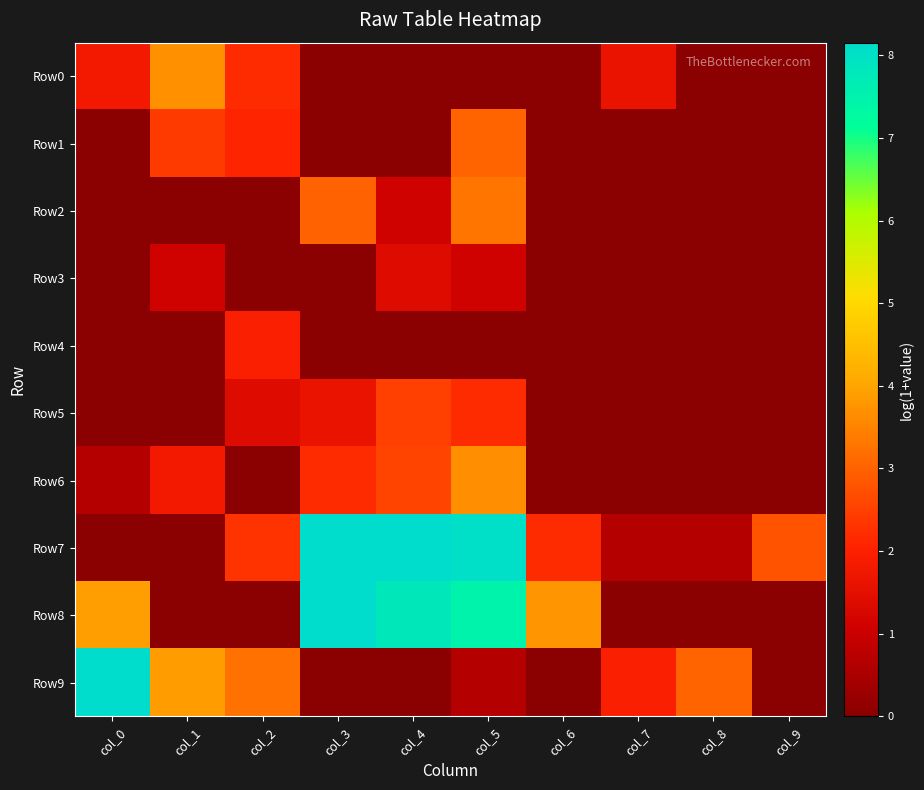

Reading right to left, transcribe all the data shown in this chart.

Row0: col_9=0.0	col_8=0.0	col_7=1.6	col_6=0.0	col_5=0.0	col_4=0.0	col_3=0.0	col_2=2.2	col_1=3.7	col_0=1.8
Row1: col_9=0.0	col_8=0.0	col_7=0.0	col_6=0.0	col_5=3.0	col_4=0.0	col_3=0.0	col_2=2.1	col_1=2.4	col_0=0.0
Row2: col_9=0.0	col_8=0.0	col_7=0.0	col_6=0.0	col_5=3.3	col_4=1.1	col_3=3.0	col_2=0.0	col_1=0.0	col_0=0.0
Row3: col_9=0.0	col_8=0.0	col_7=0.0	col_6=0.0	col_5=1.1	col_4=1.4	col_3=0.0	col_2=0.0	col_1=1.1	col_0=0.0
Row4: col_9=0.0	col_8=0.0	col_7=0.0	col_6=0.0	col_5=0.0	col_4=0.0	col_3=0.0	col_2=1.9	col_1=0.0	col_0=0.0
Row5: col_9=0.0	col_8=0.0	col_7=0.0	col_6=0.0	col_5=2.2	col_4=2.5	col_3=1.6	col_2=1.4	col_1=0.0	col_0=0.0
Row6: col_9=0.0	col_8=0.0	col_7=0.0	col_6=0.0	col_5=3.7	col_4=2.6	col_3=2.2	col_2=0.0	col_1=1.8	col_0=0.7
Row7: col_9=2.8	col_8=0.7	col_7=0.7	col_6=2.2	col_5=8.1	col_4=8.2	col_3=8.2	col_2=2.3	col_1=0.0	col_0=0.0
Row8: col_9=0.0	col_8=0.0	col_7=0.0	col_6=3.8	col_5=7.5	col_4=7.8	col_3=8.1	col_2=0.0	col_1=0.0	col_0=3.9
Row9: col_9=0.0	col_8=3.0	col_7=1.9	col_6=0.0	col_5=0.7	col_4=0.0	col_3=0.0	col_2=3.2	col_1=3.9	col_0=8.1